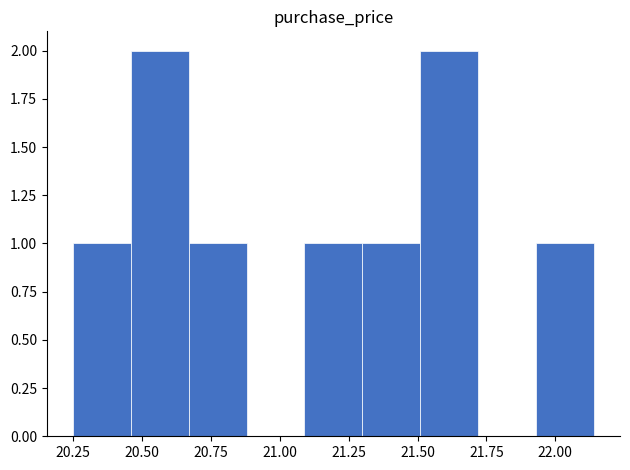

Reading left to right, transcribe this chart: for each bar, give the range it covers on the x-axis and its height. Neither the bar edges nor the heights are printed on the chart, so give them approximately, as read against the axes.

20.25 to 20.46: 1
20.46 to 20.67: 2
20.67 to 20.88: 1
20.88 to 21.09: 0
21.09 to 21.30: 1
21.30 to 21.51: 1
21.51 to 21.72: 2
21.72 to 21.93: 0
21.93 to 22.14: 1